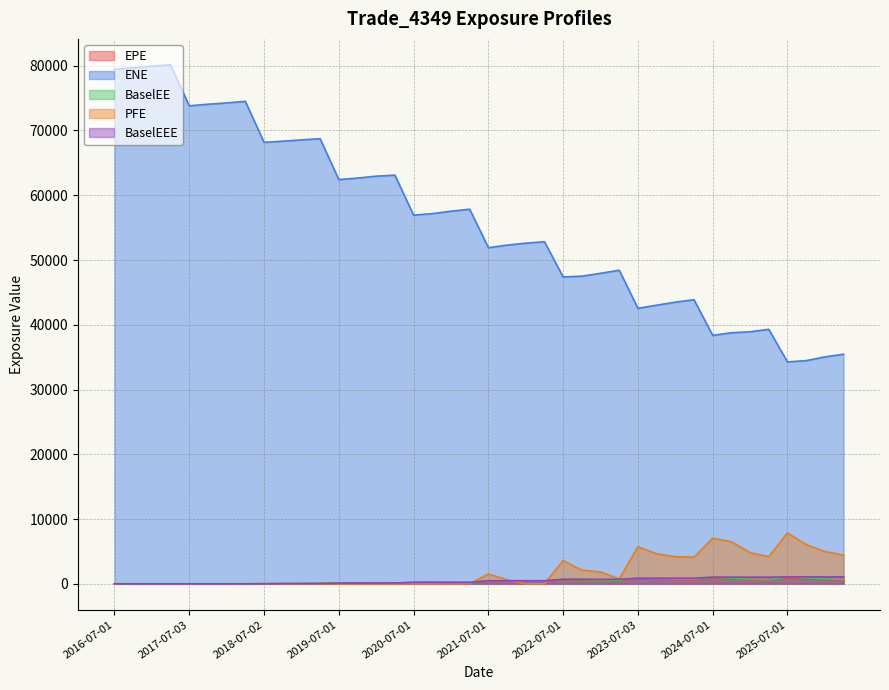

How many interior local peaks does the ENE series have?

9